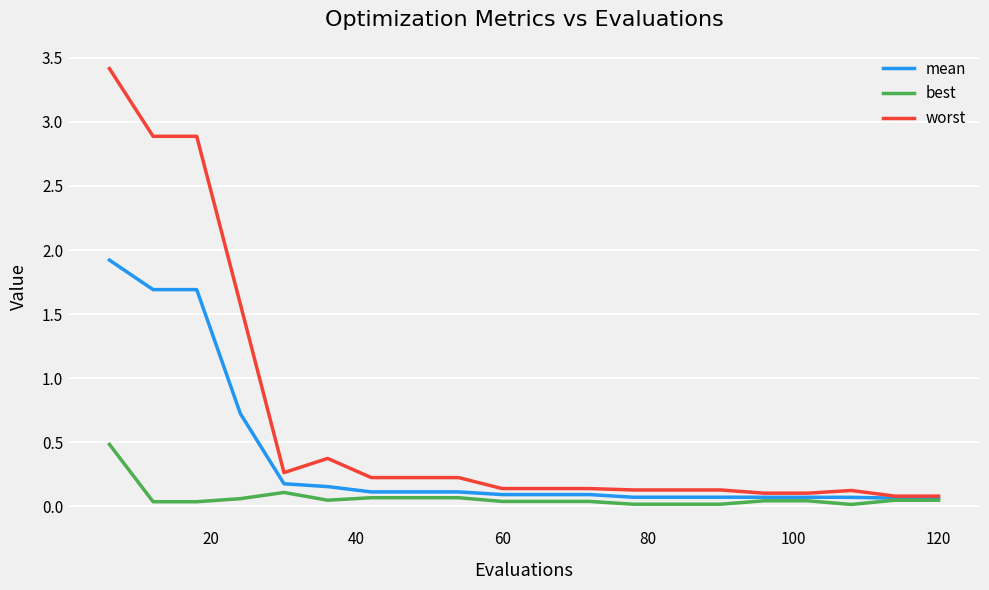

What is the greatest value displayed?

3.4